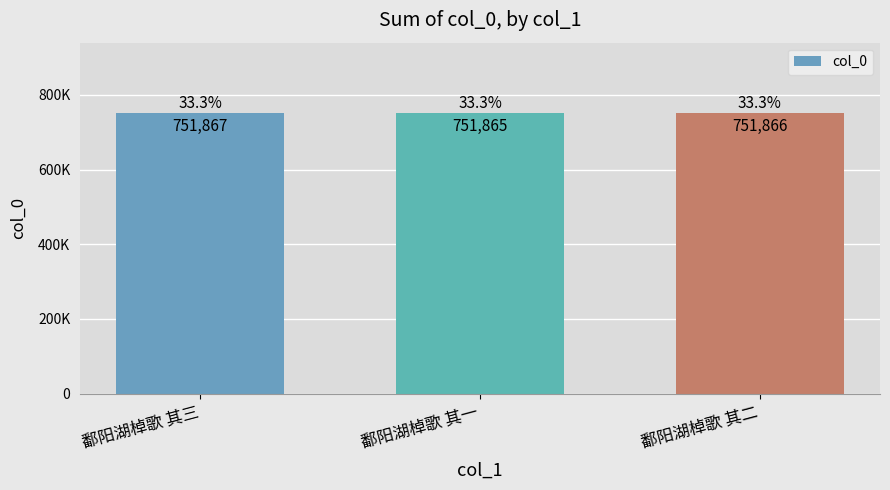

What is the sum of the values at 鄱阳湖棹歌 其一 and 鄱阳湖棹歌 其三?

1503732